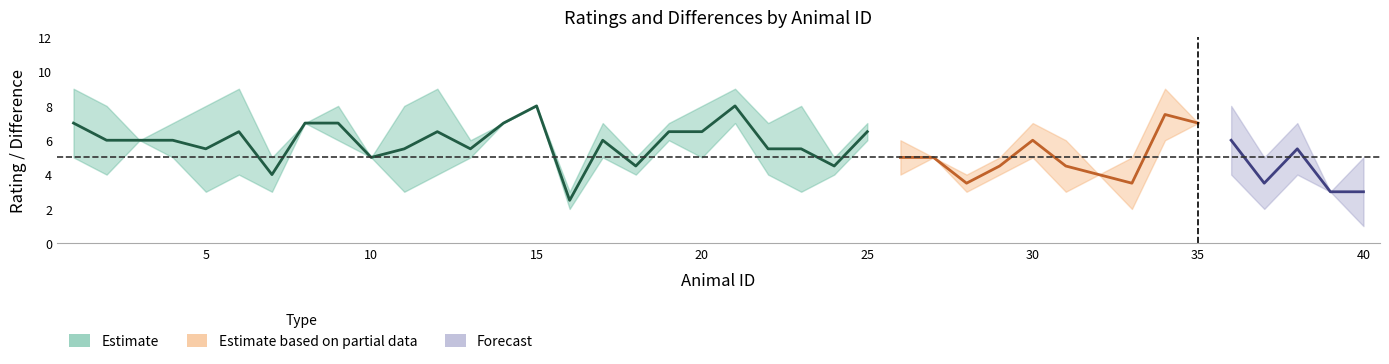

What is the maximum value for Rating_post?

9